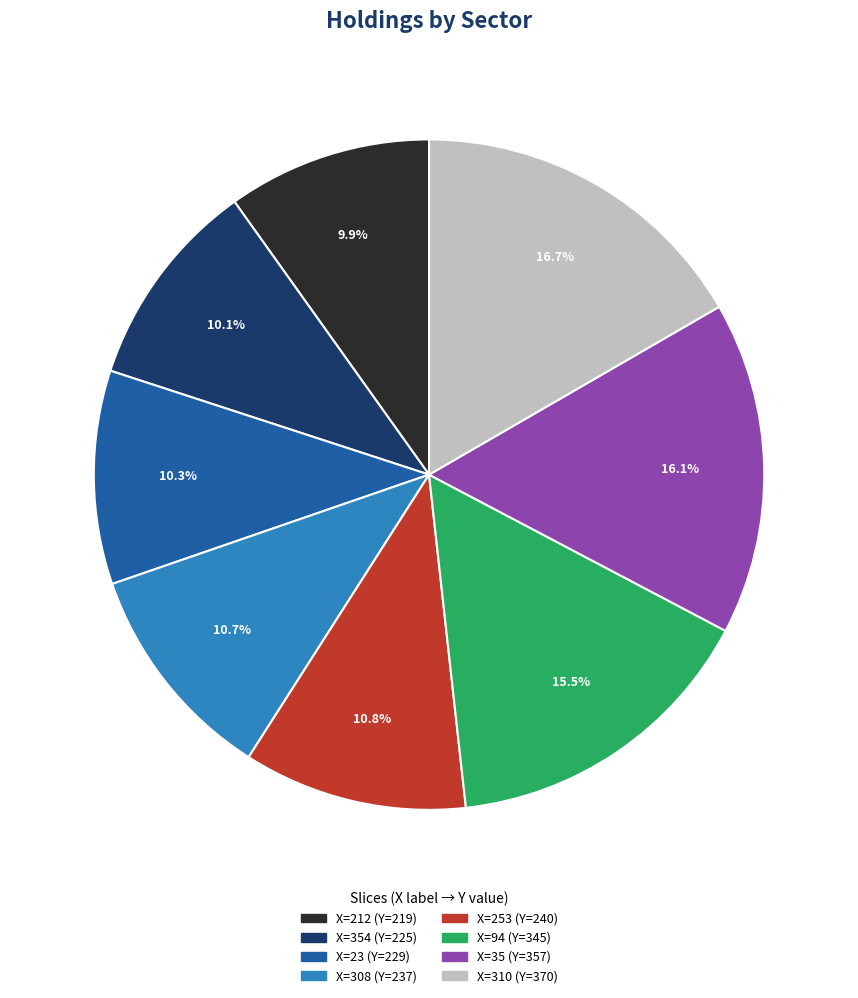

Does any single category account for the majority?

No